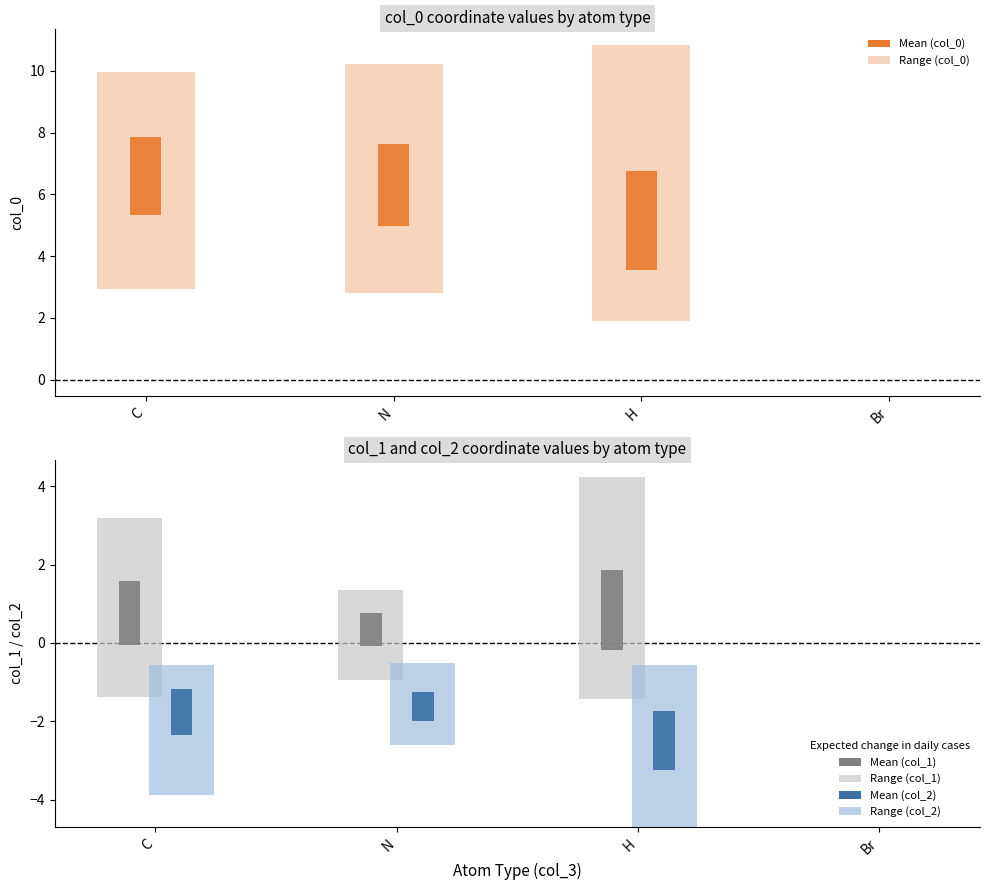

Which has a higher value, 18 or 25?

25